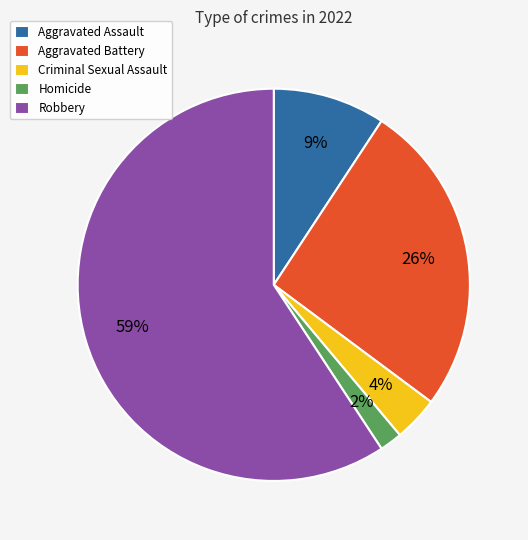

To the nearest percent, what is the difference between the largest and smallest slice percentages?

57%